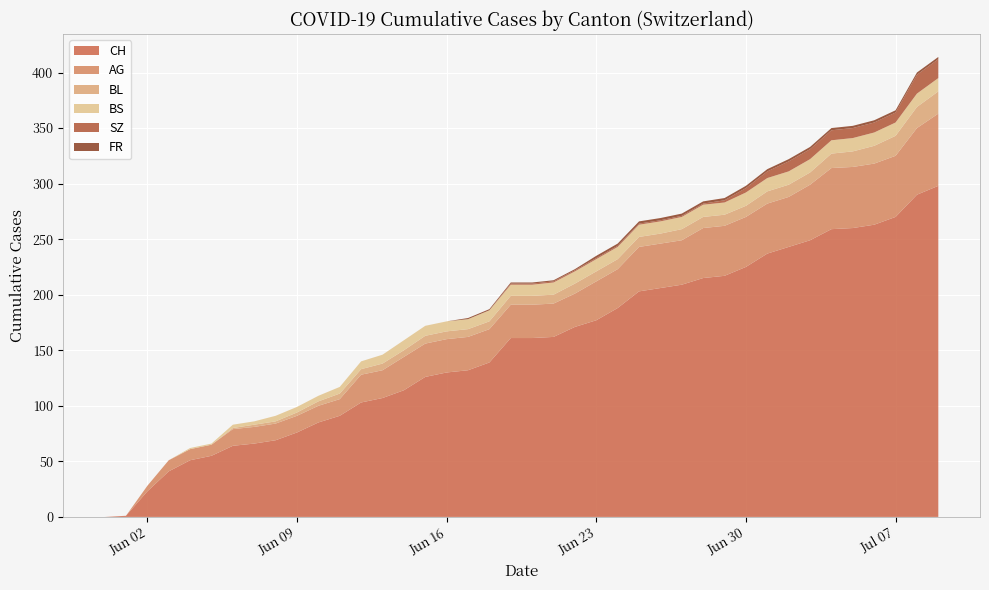

Reading left to right, list all the values displayed in this chart.

CH: 2020-05-31=0	2020-06-01=1	2020-06-02=23	2020-06-03=41	2020-06-04=51	2020-06-05=55	2020-06-06=64	2020-06-07=66	2020-06-08=69	2020-06-09=76	2020-06-10=85	2020-06-11=91	2020-06-12=103	2020-06-13=107	2020-06-14=114	2020-06-15=126	2020-06-16=130	2020-06-17=132	2020-06-18=139	2020-06-19=161	2020-06-20=161	2020-06-21=162	2020-06-22=171	2020-06-23=177	2020-06-24=188	2020-06-25=203	2020-06-26=206	2020-06-27=209	2020-06-28=215	2020-06-29=217	2020-06-30=225	2020-07-01=237	2020-07-02=243	2020-07-03=249	2020-07-04=259	2020-07-05=260	2020-07-06=263	2020-07-07=270	2020-07-08=290	2020-07-09=298
AG: 2020-05-31=0	2020-06-01=0	2020-06-02=5	2020-06-03=10	2020-06-04=10	2020-06-05=10	2020-06-06=15	2020-06-07=15	2020-06-08=15	2020-06-09=15	2020-06-10=15	2020-06-11=15	2020-06-12=25	2020-06-13=25	2020-06-14=30	2020-06-15=30	2020-06-16=30	2020-06-17=30	2020-06-18=30	2020-06-19=30	2020-06-20=30	2020-06-21=30	2020-06-22=30	2020-06-23=35	2020-06-24=35	2020-06-25=40	2020-06-26=40	2020-06-27=40	2020-06-28=45	2020-06-29=45	2020-06-30=45	2020-07-01=45	2020-07-02=45	2020-07-03=50	2020-07-04=55	2020-07-05=55	2020-07-06=55	2020-07-07=55	2020-07-08=60	2020-07-09=65
BL: 2020-05-31=0	2020-06-01=0	2020-06-02=0	2020-06-03=0	2020-06-04=0	2020-06-05=0	2020-06-06=1	2020-06-07=2	2020-06-08=2	2020-06-09=3	2020-06-10=4	2020-06-11=5	2020-06-12=5	2020-06-13=6	2020-06-14=6	2020-06-15=7	2020-06-16=7	2020-06-17=7	2020-06-18=7	2020-06-19=8	2020-06-20=8	2020-06-21=8	2020-06-22=9	2020-06-23=9	2020-06-24=9	2020-06-25=9	2020-06-26=9	2020-06-27=10	2020-06-28=10	2020-06-29=10	2020-06-30=10	2020-07-01=11	2020-07-02=11	2020-07-03=11	2020-07-04=13	2020-07-05=14	2020-07-06=16	2020-07-07=18	2020-07-08=19	2020-07-09=20
BS: 2020-05-31=0	2020-06-01=0	2020-06-02=0	2020-06-03=0	2020-06-04=1	2020-06-05=1	2020-06-06=3	2020-06-07=3	2020-06-08=5	2020-06-09=5	2020-06-10=5	2020-06-11=6	2020-06-12=7	2020-06-13=8	2020-06-14=9	2020-06-15=9	2020-06-16=9	2020-06-17=9	2020-06-18=10	2020-06-19=10	2020-06-20=10	2020-06-21=11	2020-06-22=11	2020-06-23=11	2020-06-24=11	2020-06-25=11	2020-06-26=11	2020-06-27=11	2020-06-28=11	2020-06-29=11	2020-06-30=12	2020-07-01=12	2020-07-02=12	2020-07-03=12	2020-07-04=12	2020-07-05=12	2020-07-06=12	2020-07-07=12	2020-07-08=12	2020-07-09=12
SZ: 2020-05-31=0	2020-06-01=0	2020-06-02=0	2020-06-03=0	2020-06-04=0	2020-06-05=0	2020-06-06=0	2020-06-07=0	2020-06-08=0	2020-06-09=0	2020-06-10=0	2020-06-11=0	2020-06-12=0	2020-06-13=0	2020-06-14=0	2020-06-15=0	2020-06-16=0	2020-06-17=0	2020-06-18=0	2020-06-19=1	2020-06-20=1	2020-06-21=1	2020-06-22=1	2020-06-23=1	2020-06-24=1	2020-06-25=1	2020-06-26=1	2020-06-27=1	2020-06-28=1	2020-06-29=2	2020-06-30=4	2020-07-01=6	2020-07-02=9	2020-07-03=9	2020-07-04=9	2020-07-05=9	2020-07-06=9	2020-07-07=9	2020-07-08=17	2020-07-09=17
FR: 2020-05-31=0	2020-06-01=0	2020-06-02=0	2020-06-03=0	2020-06-04=0	2020-06-05=0	2020-06-06=0	2020-06-07=0	2020-06-08=0	2020-06-09=0	2020-06-10=0	2020-06-11=0	2020-06-12=0	2020-06-13=0	2020-06-14=0	2020-06-15=0	2020-06-16=0	2020-06-17=1	2020-06-18=1	2020-06-19=1	2020-06-20=1	2020-06-21=1	2020-06-22=1	2020-06-23=2	2020-06-24=2	2020-06-25=2	2020-06-26=2	2020-06-27=2	2020-06-28=2	2020-06-29=2	2020-06-30=2	2020-07-01=2	2020-07-02=2	2020-07-03=2	2020-07-04=2	2020-07-05=2	2020-07-06=2	2020-07-07=2	2020-07-08=2	2020-07-09=2